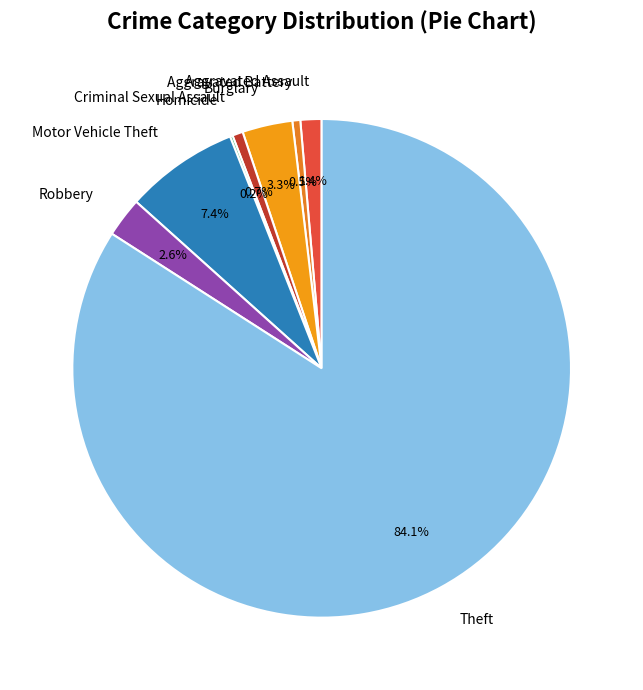

Which slice represents more than half of the pie?

Theft